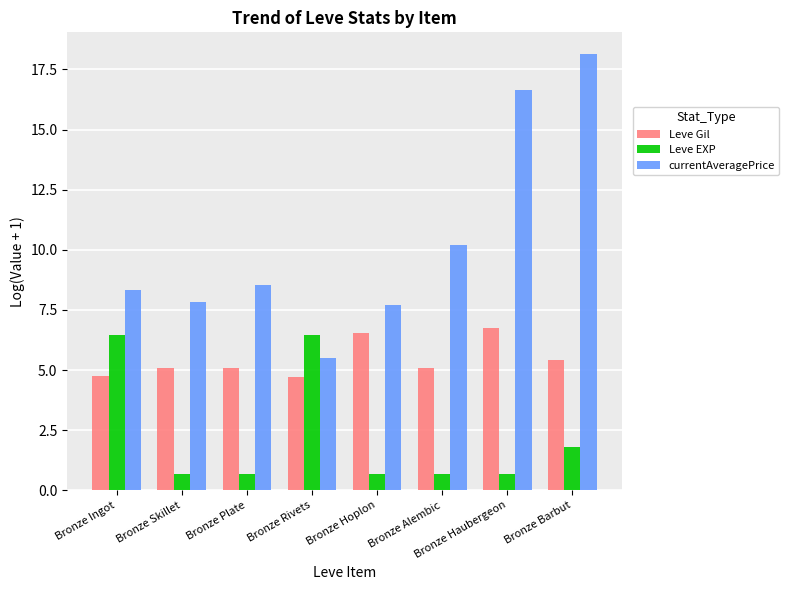

List the series in order of their overall mean, highest first.

currentAveragePrice, Leve Gil, Leve EXP